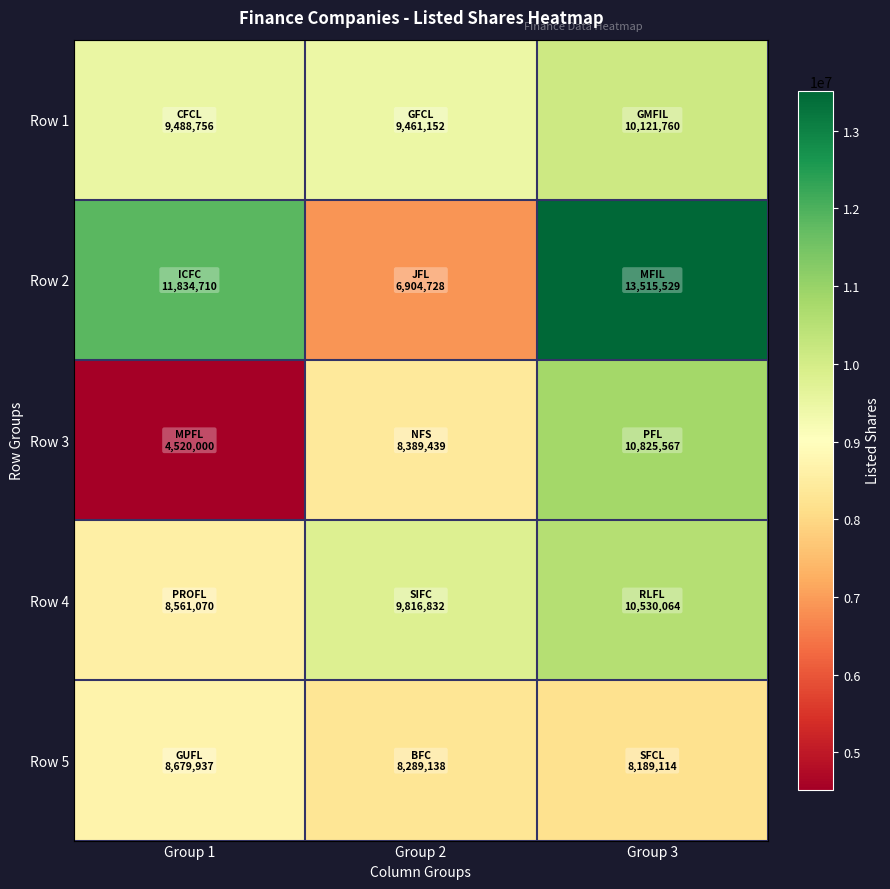

Reading left to right, list all the values displayed in this chart.

Row 1: Group 1=9488756	Group 2=9461152	Group 3=10121760
Row 2: Group 1=11834710	Group 2=6904728	Group 3=13515529
Row 3: Group 1=4520000	Group 2=8389439	Group 3=10825567
Row 4: Group 1=8561070	Group 2=9816832	Group 3=10530064
Row 5: Group 1=8679937	Group 2=8289138	Group 3=8189114